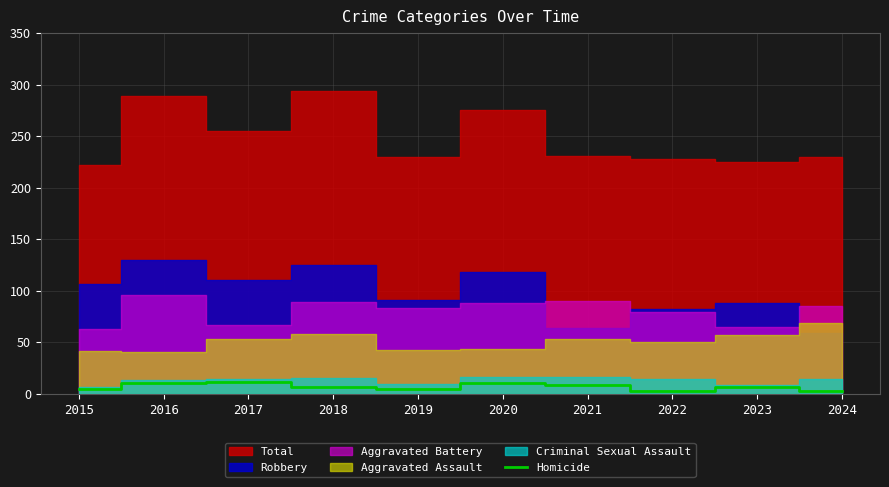

The value of Homicide at 2018 is 7. True or false?

True